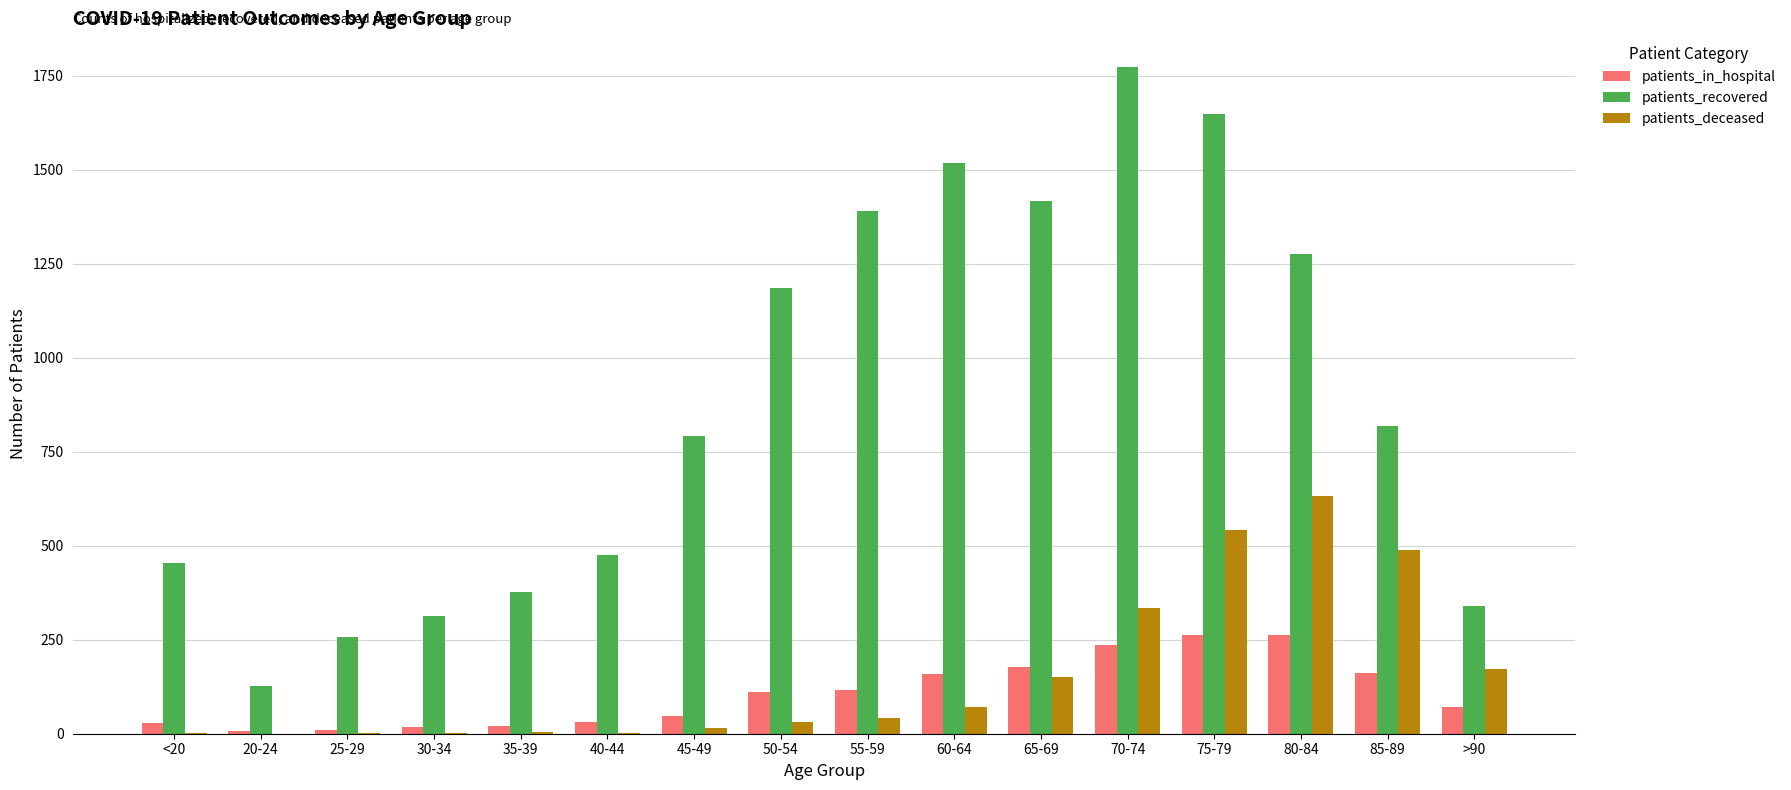

Which series has the largest total across all categories?

patients_recovered